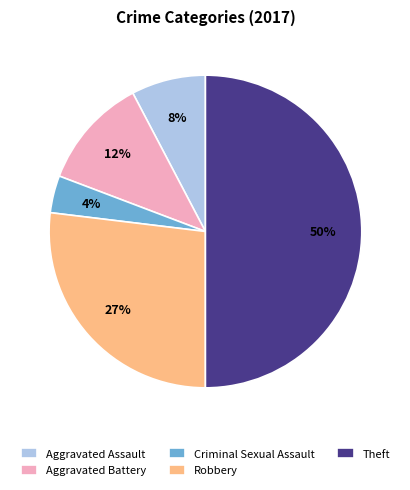

To the nearest percent, what is the difference between the Criminal Sexual Assault and Aggravated Assault slice percentages?

4%